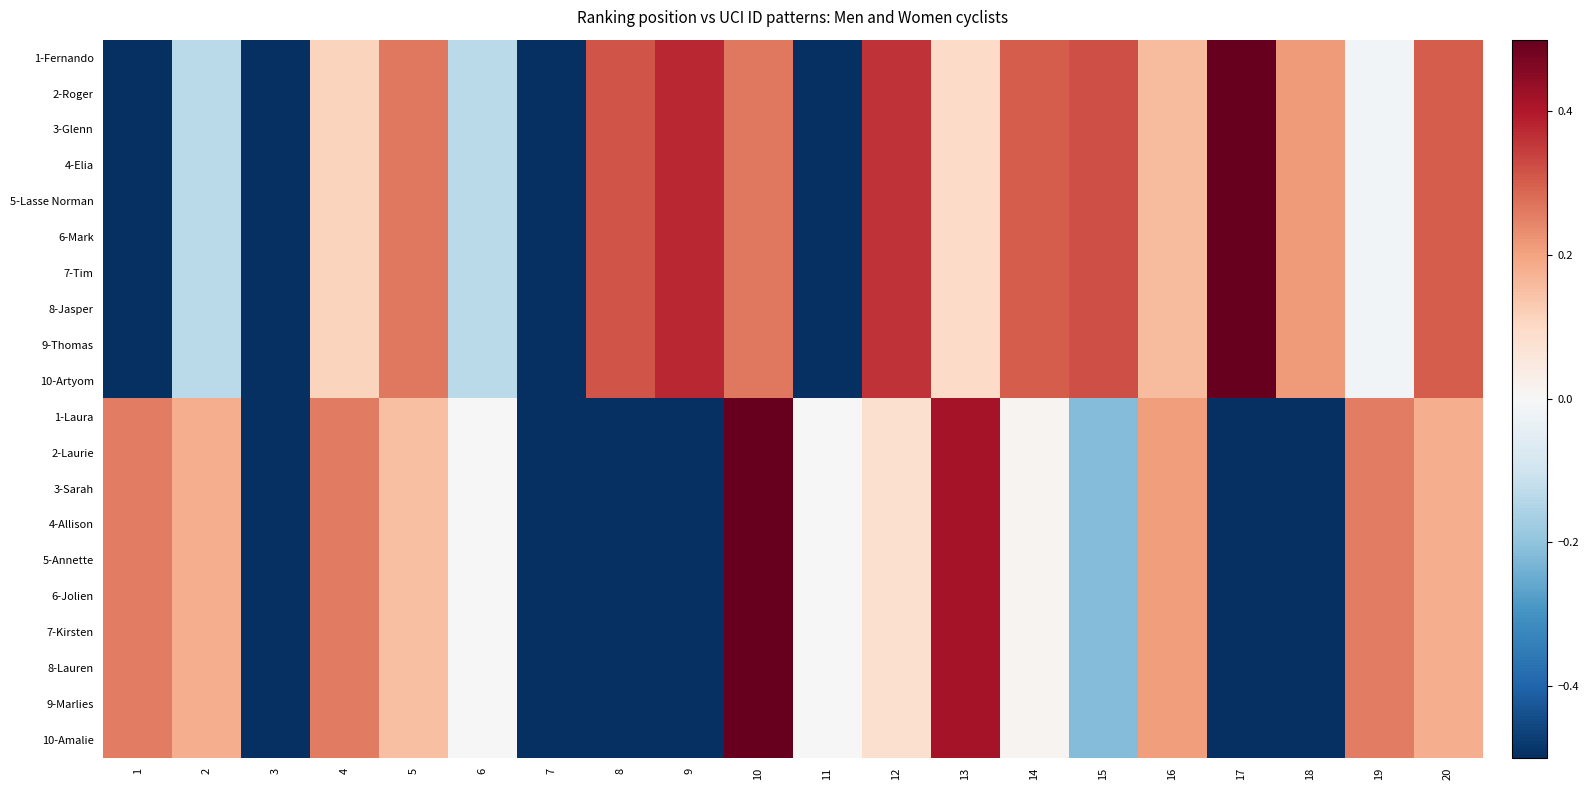

Reading right to left, what are all the values shown in this chart?

1-Fernando: 20=0.3	19=-0.0	18=0.2	17=0.5	16=0.2	15=0.3	14=0.3	13=0.1	12=0.4	11=-0.5	10=0.3	9=0.4	8=0.3	7=-0.5	6=-0.1	5=0.3	4=0.1	3=-0.5	2=-0.1	1=-0.5
2-Roger: 20=0.3	19=-0.0	18=0.2	17=0.5	16=0.2	15=0.3	14=0.3	13=0.1	12=0.4	11=-0.5	10=0.3	9=0.4	8=0.3	7=-0.5	6=-0.1	5=0.3	4=0.1	3=-0.5	2=-0.1	1=-0.5
3-Glenn: 20=0.3	19=-0.0	18=0.2	17=0.5	16=0.2	15=0.3	14=0.3	13=0.1	12=0.4	11=-0.5	10=0.3	9=0.4	8=0.3	7=-0.5	6=-0.1	5=0.3	4=0.1	3=-0.5	2=-0.1	1=-0.5
4-Elia: 20=0.3	19=-0.0	18=0.2	17=0.5	16=0.2	15=0.3	14=0.3	13=0.1	12=0.4	11=-0.5	10=0.3	9=0.4	8=0.3	7=-0.5	6=-0.1	5=0.3	4=0.1	3=-0.5	2=-0.1	1=-0.5
5-Lasse Norman: 20=0.3	19=-0.0	18=0.2	17=0.5	16=0.2	15=0.3	14=0.3	13=0.1	12=0.4	11=-0.5	10=0.3	9=0.4	8=0.3	7=-0.5	6=-0.1	5=0.3	4=0.1	3=-0.5	2=-0.1	1=-0.5
6-Mark: 20=0.3	19=-0.0	18=0.2	17=0.5	16=0.2	15=0.3	14=0.3	13=0.1	12=0.4	11=-0.5	10=0.3	9=0.4	8=0.3	7=-0.5	6=-0.1	5=0.3	4=0.1	3=-0.5	2=-0.1	1=-0.5
7-Tim: 20=0.3	19=-0.0	18=0.2	17=0.5	16=0.2	15=0.3	14=0.3	13=0.1	12=0.4	11=-0.5	10=0.3	9=0.4	8=0.3	7=-0.5	6=-0.1	5=0.3	4=0.1	3=-0.5	2=-0.1	1=-0.5
8-Jasper: 20=0.3	19=-0.0	18=0.2	17=0.5	16=0.2	15=0.3	14=0.3	13=0.1	12=0.4	11=-0.5	10=0.3	9=0.4	8=0.3	7=-0.5	6=-0.1	5=0.3	4=0.1	3=-0.5	2=-0.1	1=-0.5
9-Thomas: 20=0.3	19=-0.0	18=0.2	17=0.5	16=0.2	15=0.3	14=0.3	13=0.1	12=0.4	11=-0.5	10=0.3	9=0.4	8=0.3	7=-0.5	6=-0.1	5=0.3	4=0.1	3=-0.5	2=-0.1	1=-0.5
10-Artyom: 20=0.3	19=-0.0	18=0.2	17=0.5	16=0.2	15=0.3	14=0.3	13=0.1	12=0.4	11=-0.5	10=0.3	9=0.4	8=0.3	7=-0.5	6=-0.1	5=0.3	4=0.1	3=-0.5	2=-0.1	1=-0.5
1-Laura: 20=0.2	19=0.3	18=-0.5	17=-0.5	16=0.2	15=-0.2	14=0.0	13=0.4	12=0.1	11=-0.0	10=0.5	9=-0.5	8=-0.5	7=-0.5	6=0.0	5=0.2	4=0.3	3=-0.5	2=0.2	1=0.3
2-Laurie: 20=0.2	19=0.3	18=-0.5	17=-0.5	16=0.2	15=-0.2	14=0.0	13=0.4	12=0.1	11=-0.0	10=0.5	9=-0.5	8=-0.5	7=-0.5	6=0.0	5=0.2	4=0.3	3=-0.5	2=0.2	1=0.3
3-Sarah: 20=0.2	19=0.3	18=-0.5	17=-0.5	16=0.2	15=-0.2	14=0.0	13=0.4	12=0.1	11=-0.0	10=0.5	9=-0.5	8=-0.5	7=-0.5	6=0.0	5=0.2	4=0.3	3=-0.5	2=0.2	1=0.3
4-Allison: 20=0.2	19=0.3	18=-0.5	17=-0.5	16=0.2	15=-0.2	14=0.0	13=0.4	12=0.1	11=-0.0	10=0.5	9=-0.5	8=-0.5	7=-0.5	6=0.0	5=0.2	4=0.3	3=-0.5	2=0.2	1=0.3
5-Annette: 20=0.2	19=0.3	18=-0.5	17=-0.5	16=0.2	15=-0.2	14=0.0	13=0.4	12=0.1	11=-0.0	10=0.5	9=-0.5	8=-0.5	7=-0.5	6=0.0	5=0.2	4=0.3	3=-0.5	2=0.2	1=0.3
6-Jolien: 20=0.2	19=0.3	18=-0.5	17=-0.5	16=0.2	15=-0.2	14=0.0	13=0.4	12=0.1	11=-0.0	10=0.5	9=-0.5	8=-0.5	7=-0.5	6=0.0	5=0.2	4=0.3	3=-0.5	2=0.2	1=0.3
7-Kirsten: 20=0.2	19=0.3	18=-0.5	17=-0.5	16=0.2	15=-0.2	14=0.0	13=0.4	12=0.1	11=-0.0	10=0.5	9=-0.5	8=-0.5	7=-0.5	6=0.0	5=0.2	4=0.3	3=-0.5	2=0.2	1=0.3
8-Lauren: 20=0.2	19=0.3	18=-0.5	17=-0.5	16=0.2	15=-0.2	14=0.0	13=0.4	12=0.1	11=-0.0	10=0.5	9=-0.5	8=-0.5	7=-0.5	6=0.0	5=0.2	4=0.3	3=-0.5	2=0.2	1=0.3
9-Marlies: 20=0.2	19=0.3	18=-0.5	17=-0.5	16=0.2	15=-0.2	14=0.0	13=0.4	12=0.1	11=-0.0	10=0.5	9=-0.5	8=-0.5	7=-0.5	6=0.0	5=0.2	4=0.3	3=-0.5	2=0.2	1=0.3
10-Amalie: 20=0.2	19=0.3	18=-0.5	17=-0.5	16=0.2	15=-0.2	14=0.0	13=0.4	12=0.1	11=-0.0	10=0.5	9=-0.5	8=-0.5	7=-0.5	6=0.0	5=0.2	4=0.3	3=-0.5	2=0.2	1=0.3